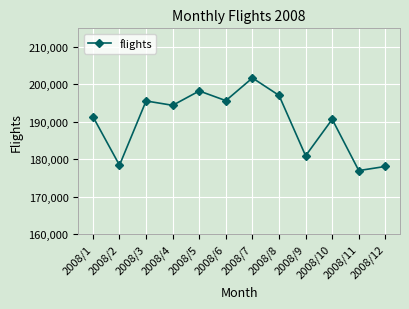

What is the value of the 12th point from the left?

178076